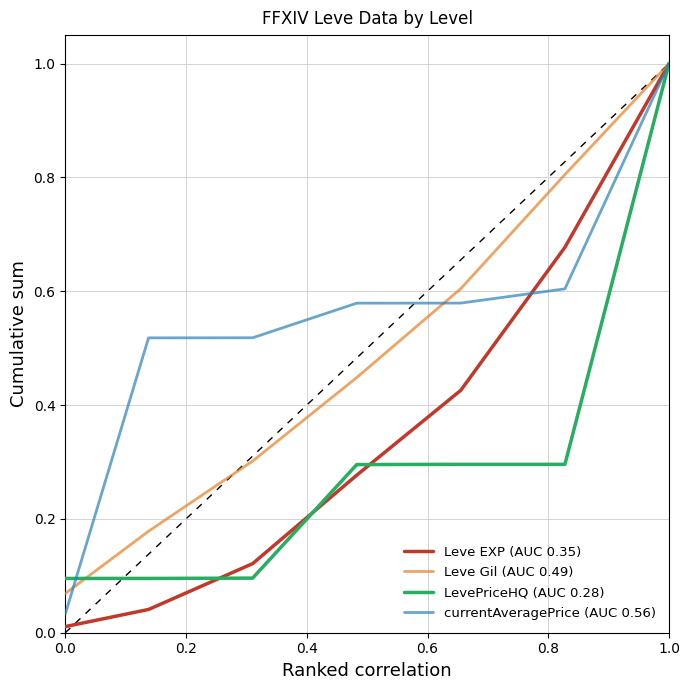

Rank the series by their average value, from lowest to highest.

LevePriceHQ (AUC 0.28), Leve EXP (AUC 0.35), Leve Gil (AUC 0.49), currentAveragePrice (AUC 0.56)